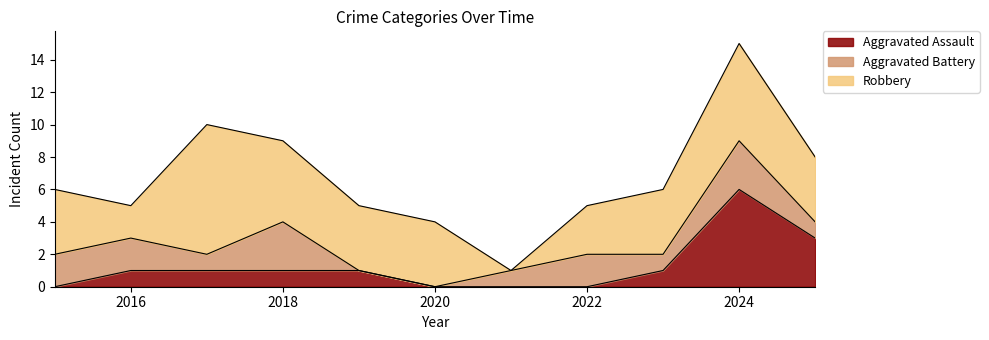

What is the difference between the highest and lowest values at 2015?

4